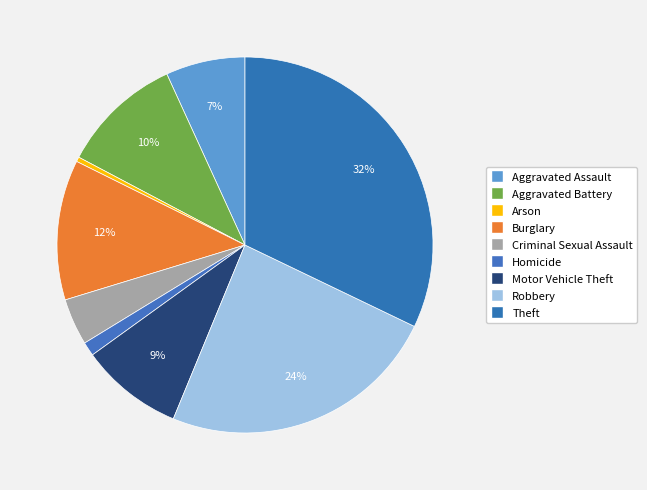

How many segments does this pie chart have?

9